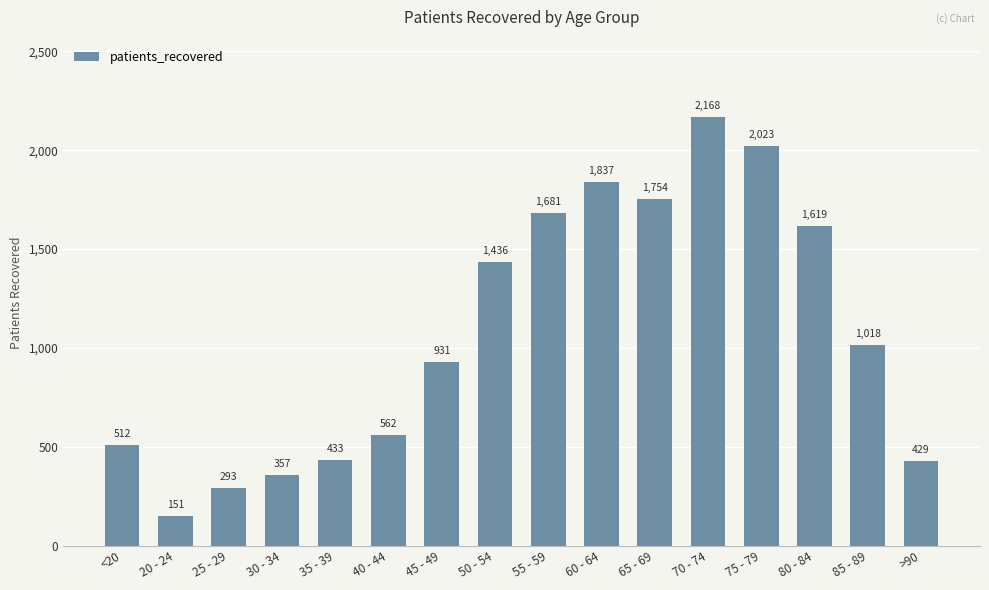

Where does the data first go above 1018?

50 - 54